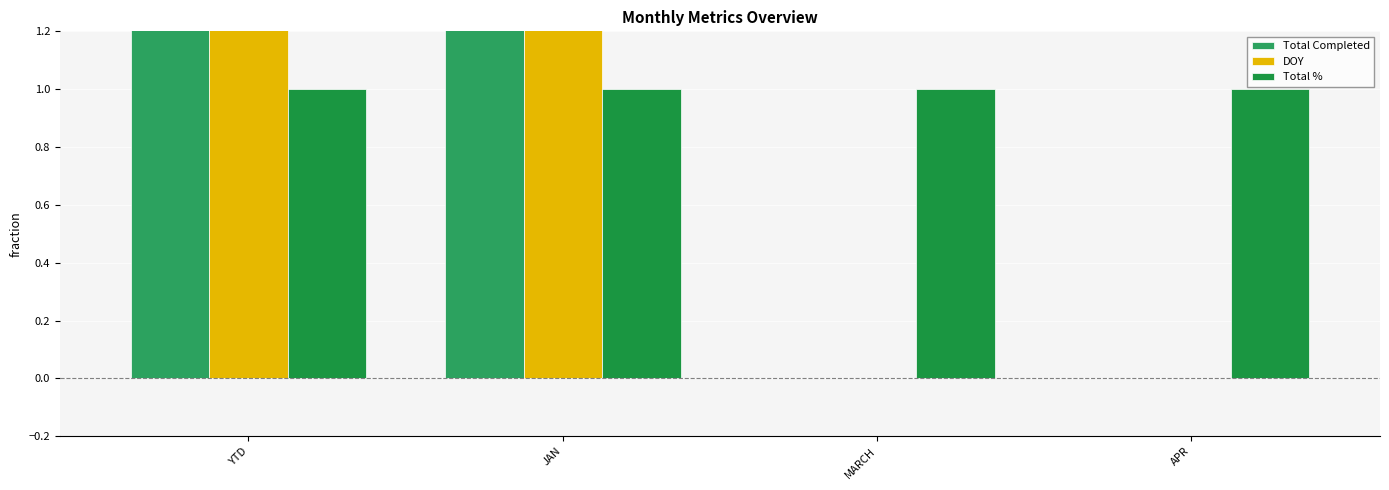

Reading left to right, what are all the values shown in this chart?

Total Completed: 23	23	0	0
DOY: 15	15	0	0
Total %: 1	1	1	1